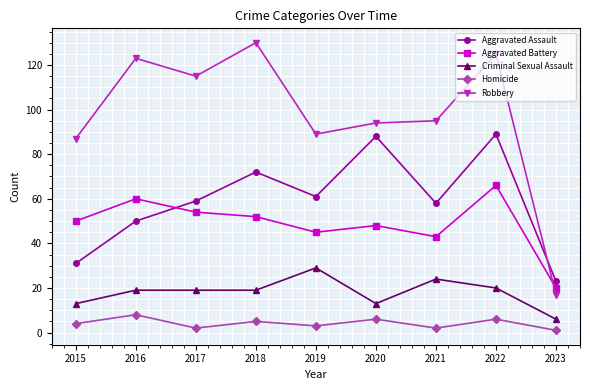

Reading right to left, transcribe all the data shown in this chart.

Aggravated Assault: 2023=23	2022=89	2021=58	2020=88	2019=61	2018=72	2017=59	2016=50	2015=31
Aggravated Battery: 2023=20	2022=66	2021=43	2020=48	2019=45	2018=52	2017=54	2016=60	2015=50
Criminal Sexual Assault: 2023=6	2022=20	2021=24	2020=13	2019=29	2018=19	2017=19	2016=19	2015=13
Homicide: 2023=1	2022=6	2021=2	2020=6	2019=3	2018=5	2017=2	2016=8	2015=4
Robbery: 2023=17	2022=125	2021=95	2020=94	2019=89	2018=130	2017=115	2016=123	2015=87